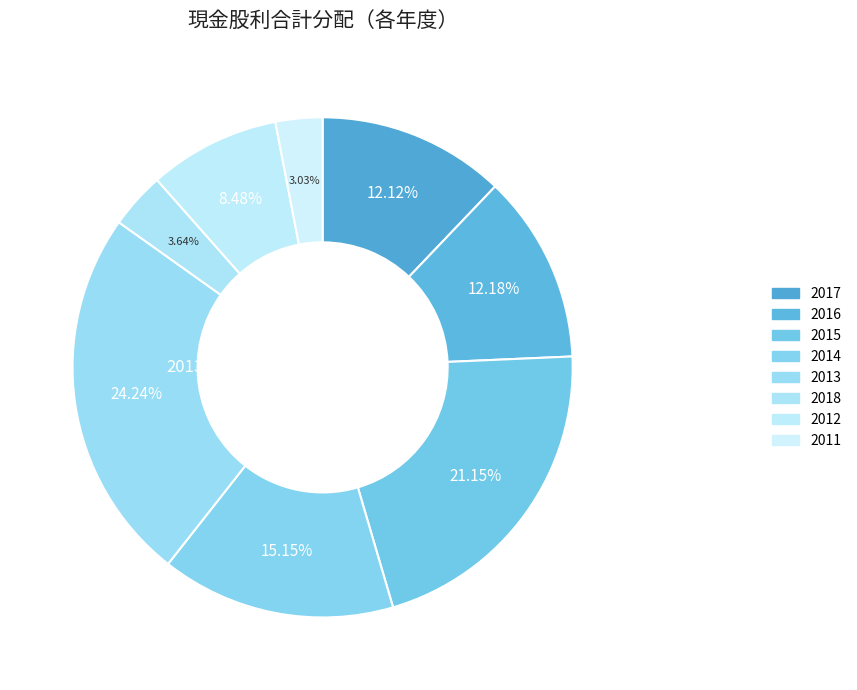

What percentage is NOT represented by 2011?

97.0%